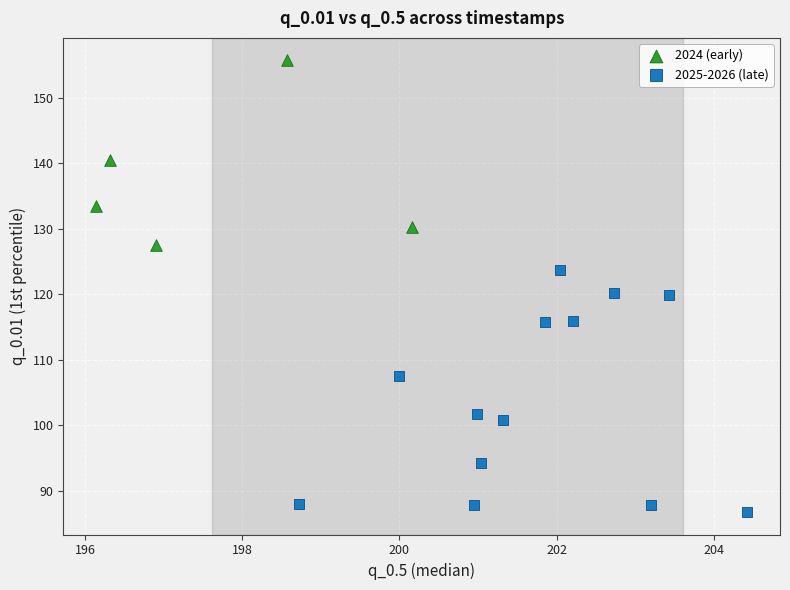

What are all the series names shown in the legend?

2024 (early), 2025-2026 (late)